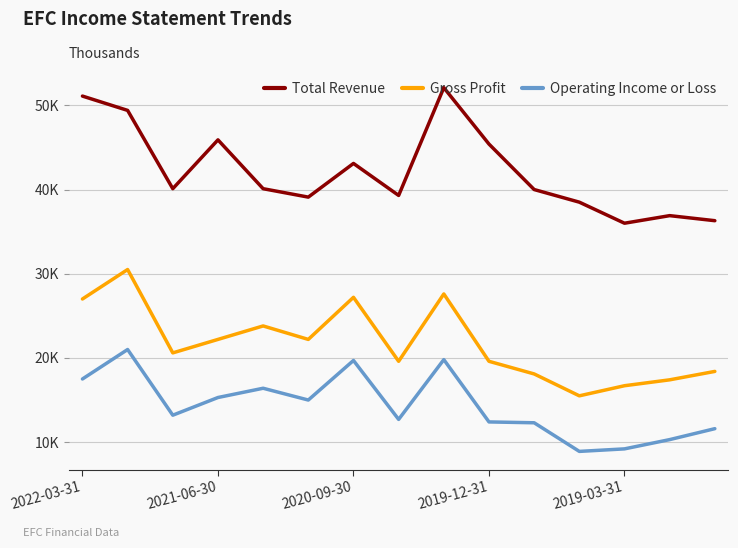

At how many categories does at least one series exceed 22812?

15